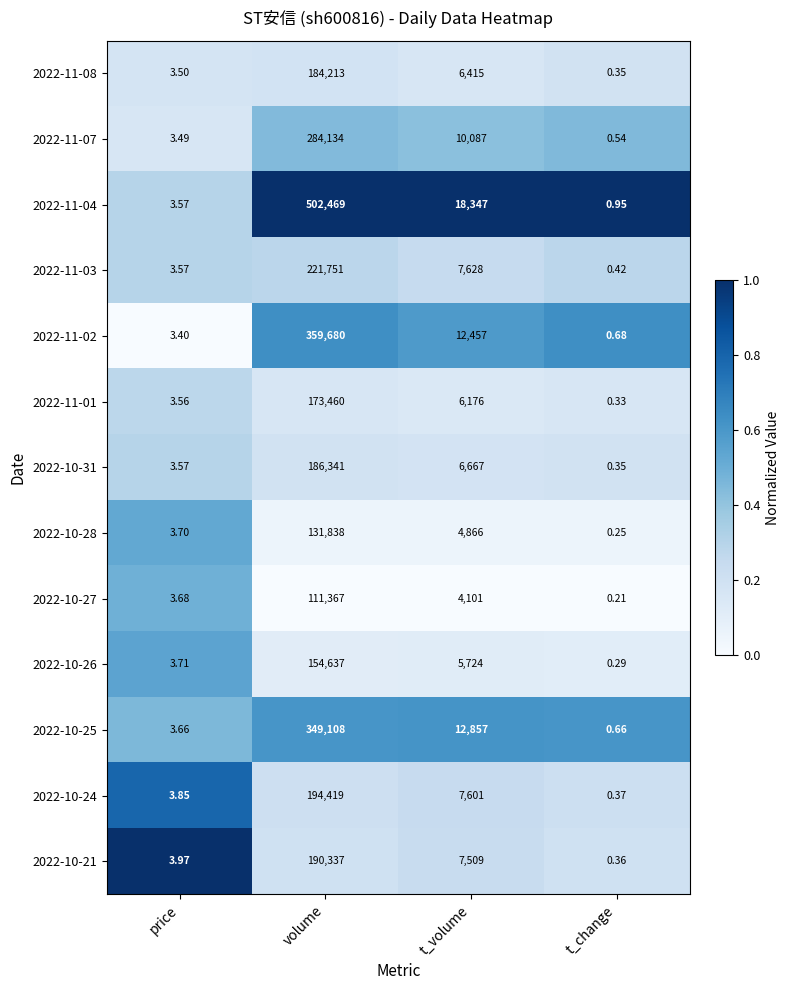

Rank the series by their maximum value, from highest to lowest.

2022-11-04, 2022-11-02, 2022-10-25, 2022-11-07, 2022-11-03, 2022-10-24, 2022-10-21, 2022-10-31, 2022-11-08, 2022-11-01, 2022-10-26, 2022-10-28, 2022-10-27